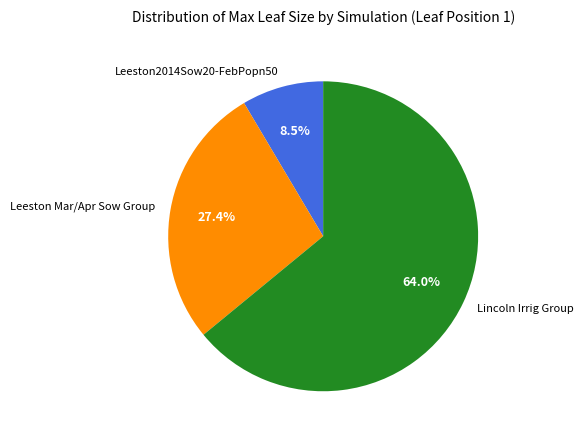

What is the ratio of the value at Leeston Mar/Apr Sow Group to the value at Leeston2014Sow20-FebPopn50?

3.2